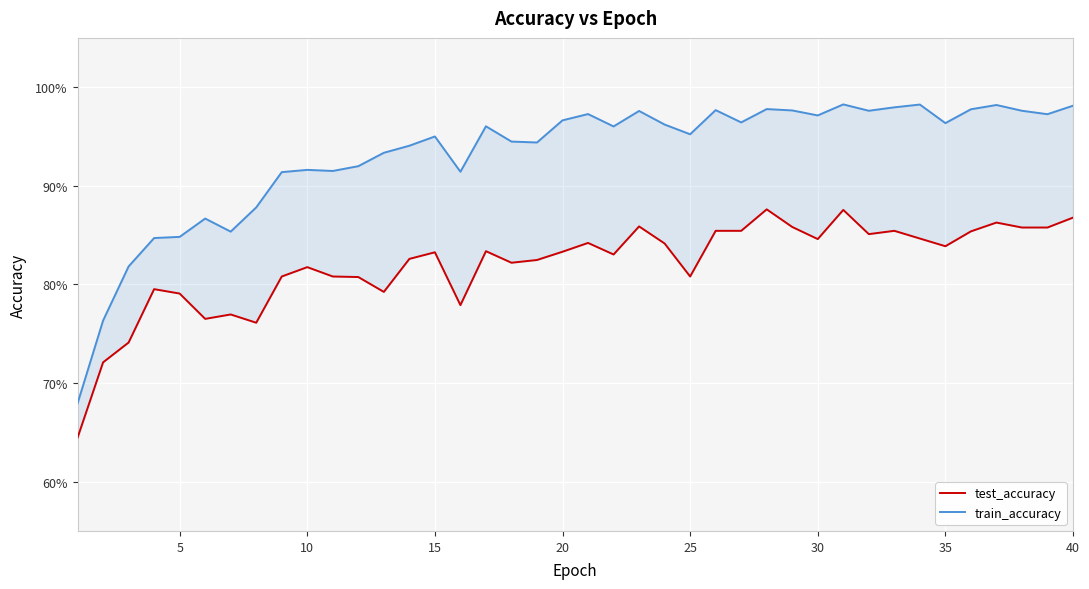

Which series has the largest range (max minus min)?

train_accuracy